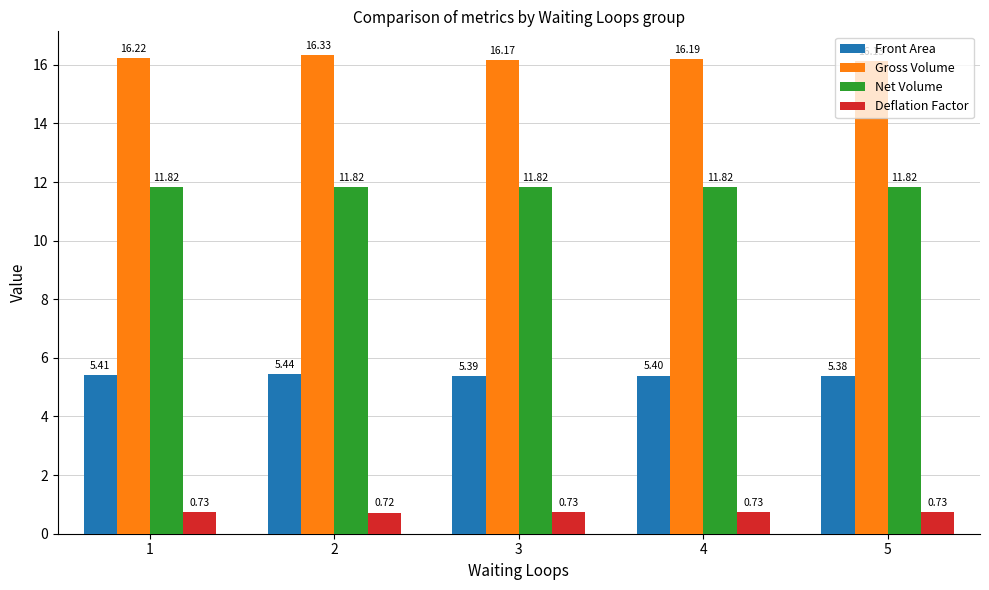

What is the average value of the Gross Volume series?

16.2